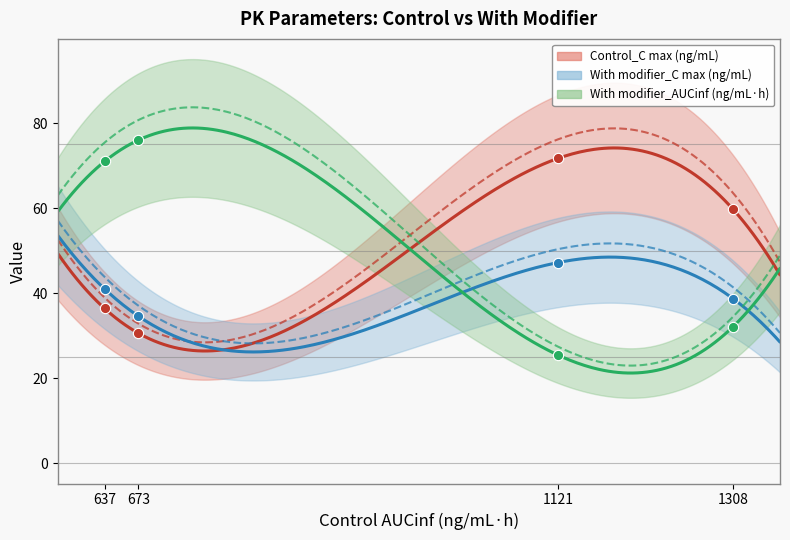

Which series has the largest total across all categories?

With modifier_AUCinf (ng/mL·h)